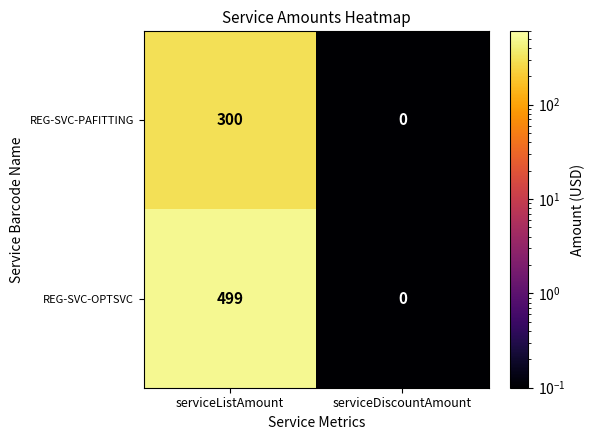

Reading left to right, what are all the values shown in this chart?

REG-SVC-PAFITTING: serviceListAmount=300	serviceDiscountAmount=0
REG-SVC-OPTSVC: serviceListAmount=499	serviceDiscountAmount=0